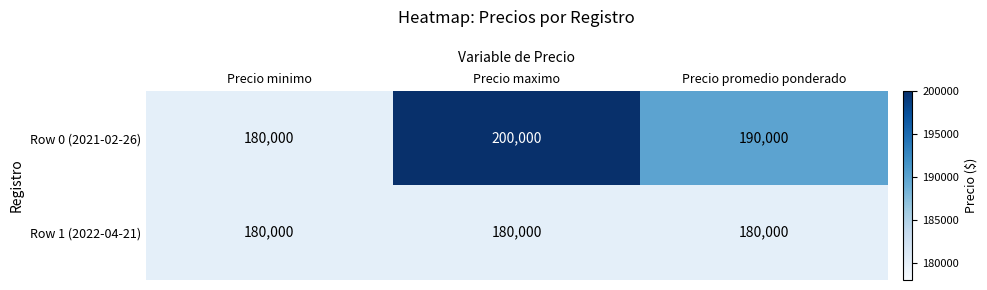

At which category is the sum across all series the highest?

Precio maximo